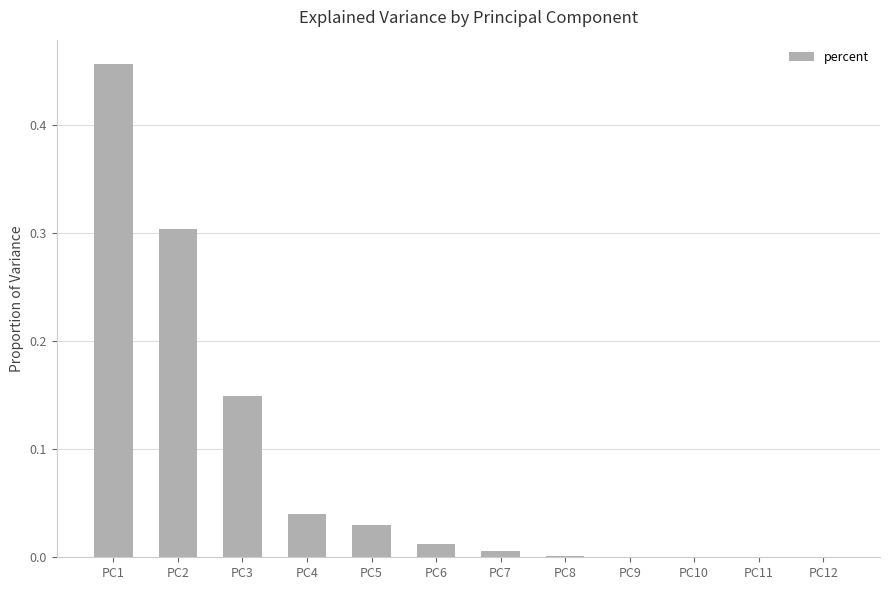

The value at PC9 is 0.0. True or false?

True